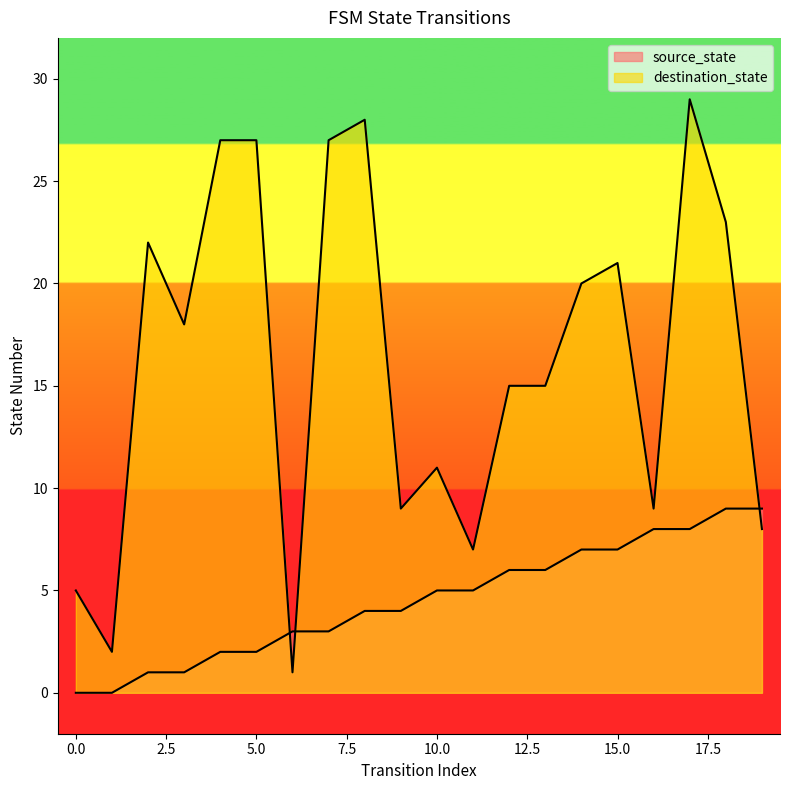

Where is source_state nearest to the value 4?

8